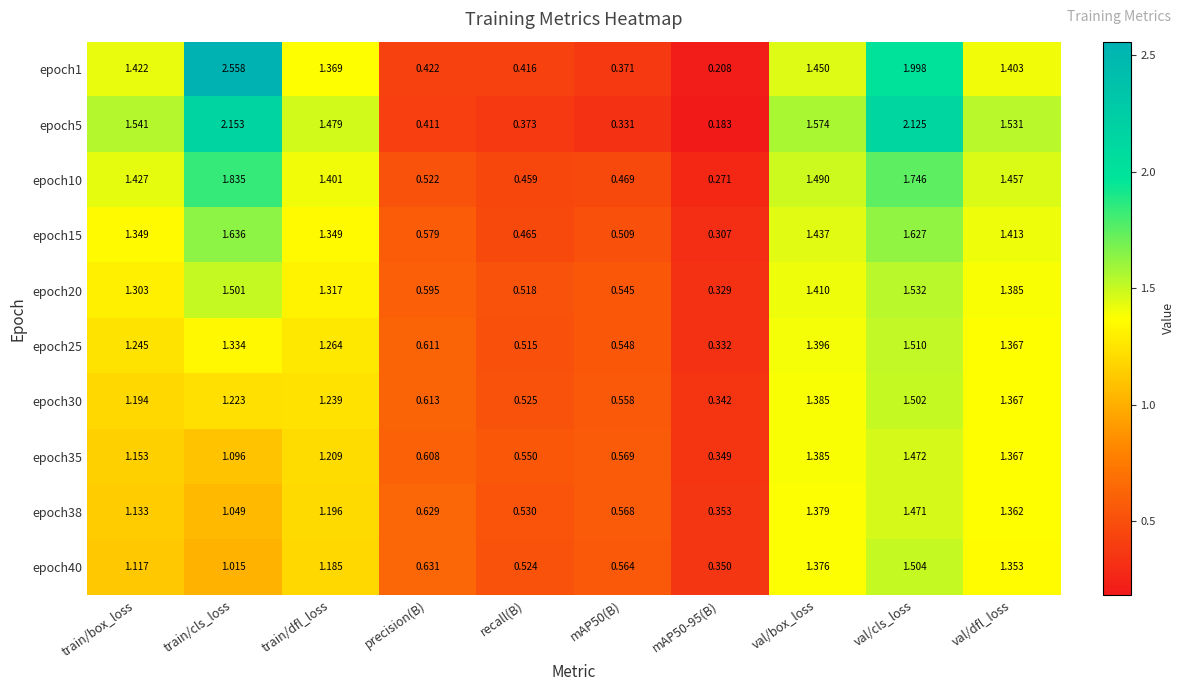

At which label does epoch35 reach its peak?

val/cls_loss